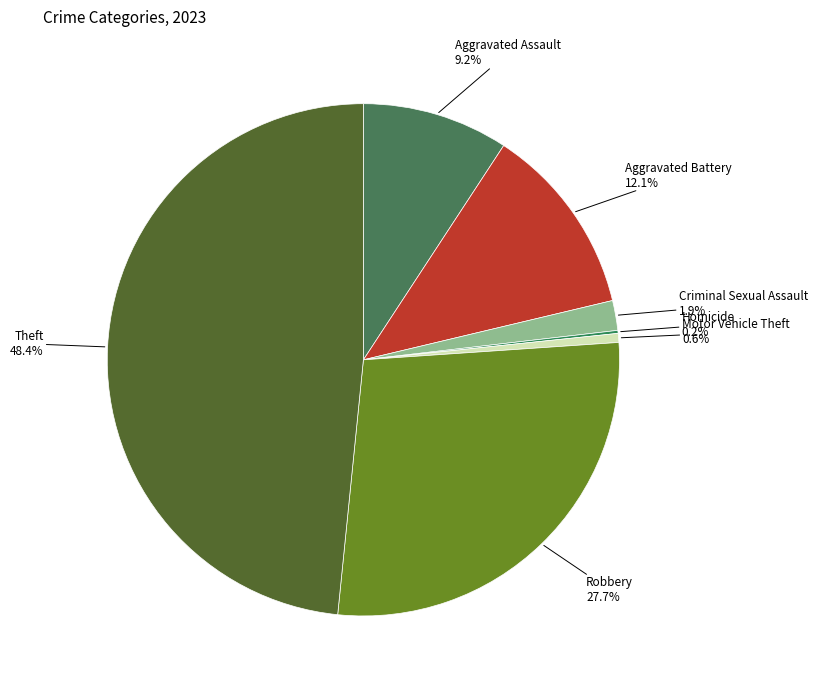

What is the largest slice in the pie chart?

Theft